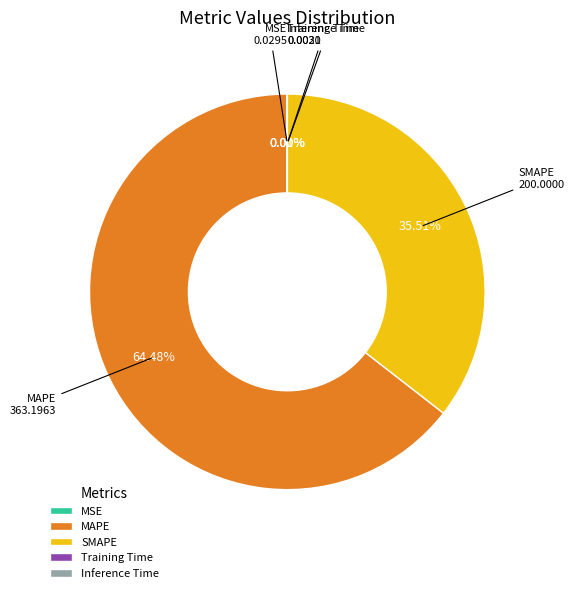

Do MAPE and SMAPE together represent more than half of the pie?

Yes